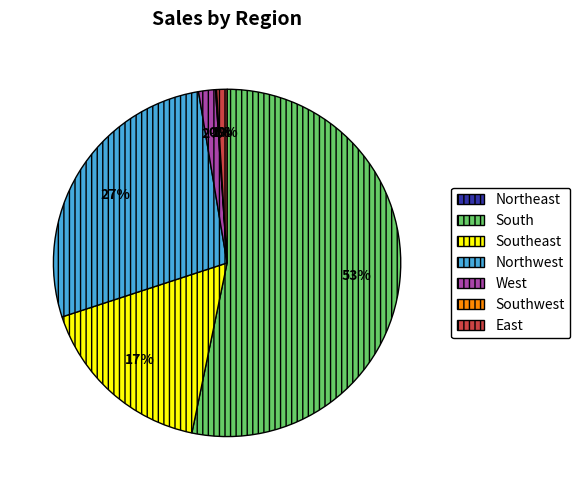

To the nearest percent, what is the difference between the largest and smallest slice percentages?

53%